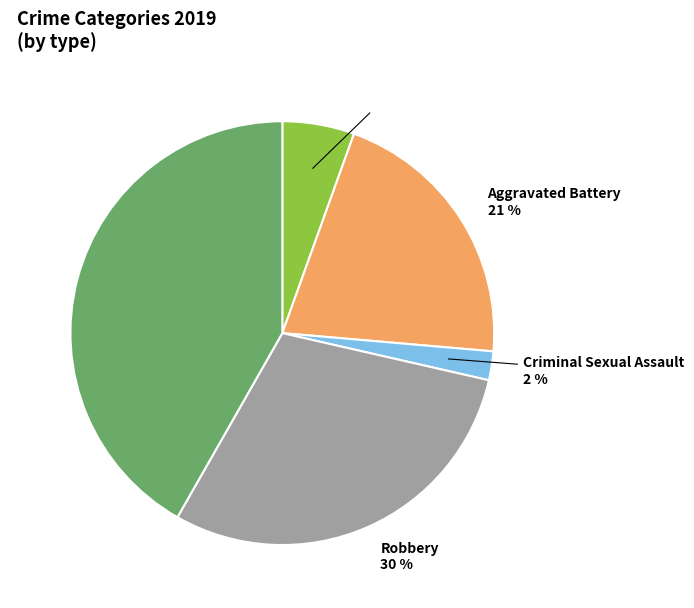

Is there any slice that represents more than half of the pie?

No